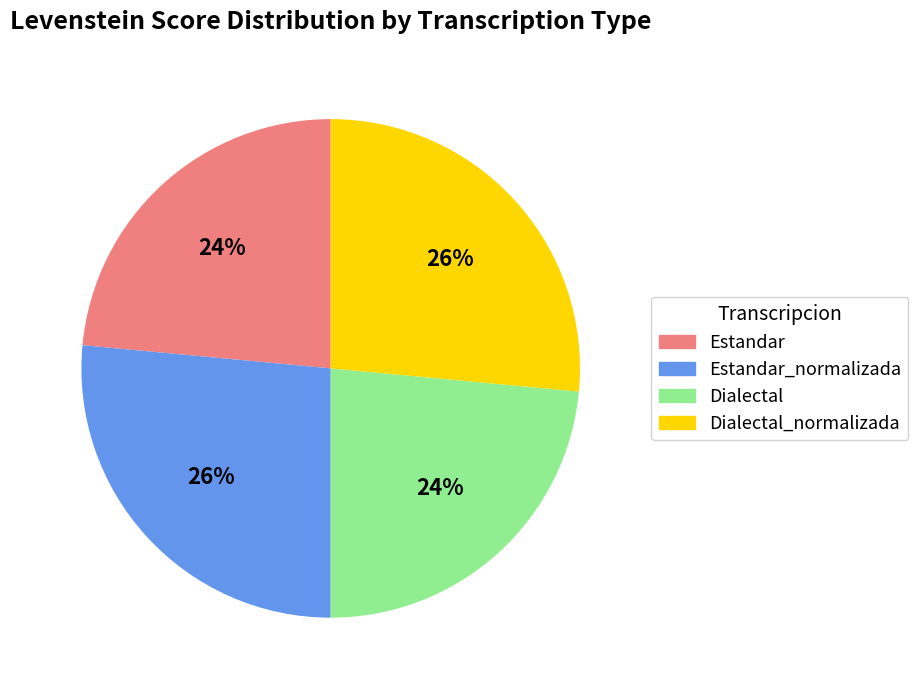

Does any single category account for the majority?

No